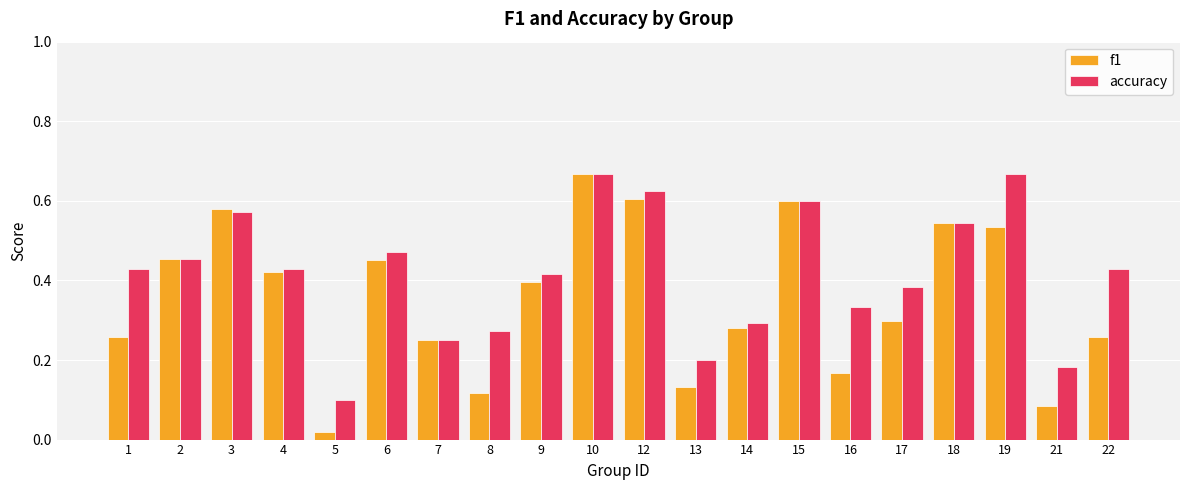

What is the sum of all accuracy values?

8.3